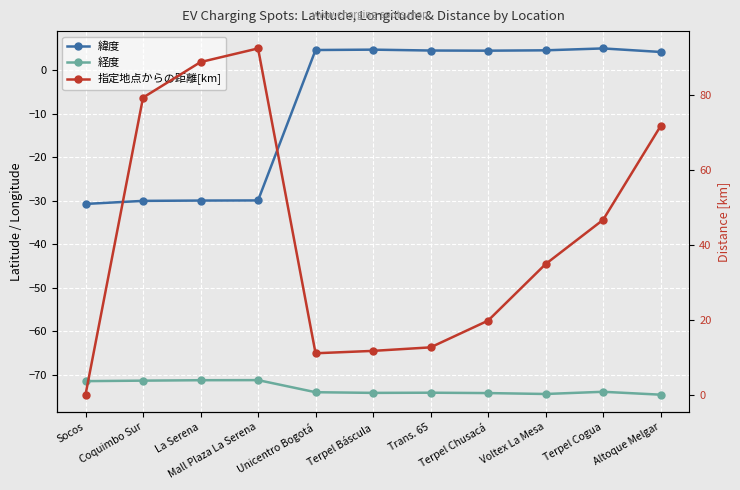

Reading left to right, what are all the values shown in this chart?

緯度: Socos=-30.7	Coquimbo Sur=-30.0	La Serena=-29.9	Mall Plaza La Serena=-29.9	Unicentro Bogotá=4.7	Terpel Báscula=4.8	Trans. 65=4.6	Terpel Chusacá=4.6	Voltex La Mesa=4.6	Terpel Cogua=5.1	Altoque Melgar=4.3
経度: Socos=-71.5	Coquimbo Sur=-71.4	La Serena=-71.3	Mall Plaza La Serena=-71.3	Unicentro Bogotá=-74.0	Terpel Báscula=-74.2	Trans. 65=-74.2	Terpel Chusacá=-74.2	Voltex La Mesa=-74.4	Terpel Cogua=-73.9	Altoque Melgar=-74.6
指定地点からの距離[km]: Socos=0.0	Coquimbo Sur=79.3	La Serena=88.8	Mall Plaza La Serena=92.5	Unicentro Bogotá=11.1	Terpel Báscula=11.7	Trans. 65=12.6	Terpel Chusacá=19.8	Voltex La Mesa=34.9	Terpel Cogua=46.7	Altoque Melgar=71.7